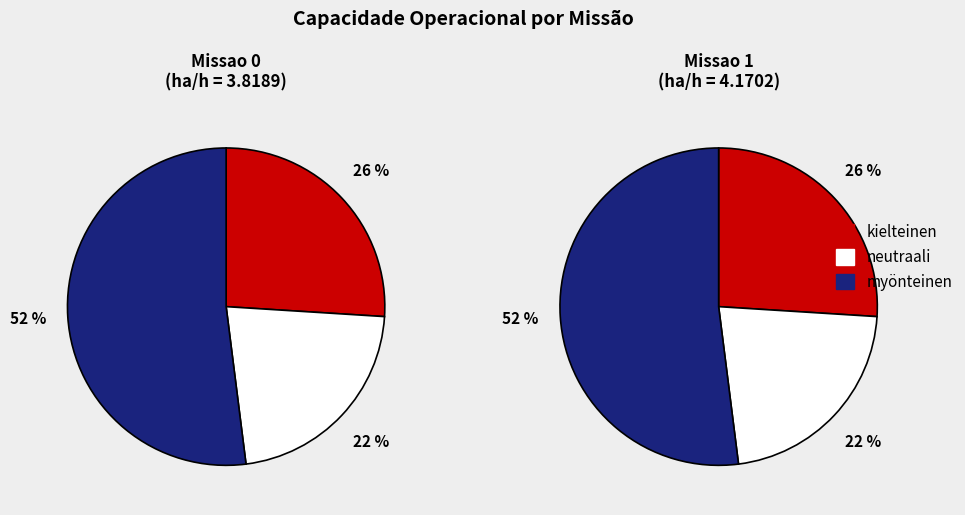

Combined, do Missao 1 and Missao 0 account for over 50%?

Yes